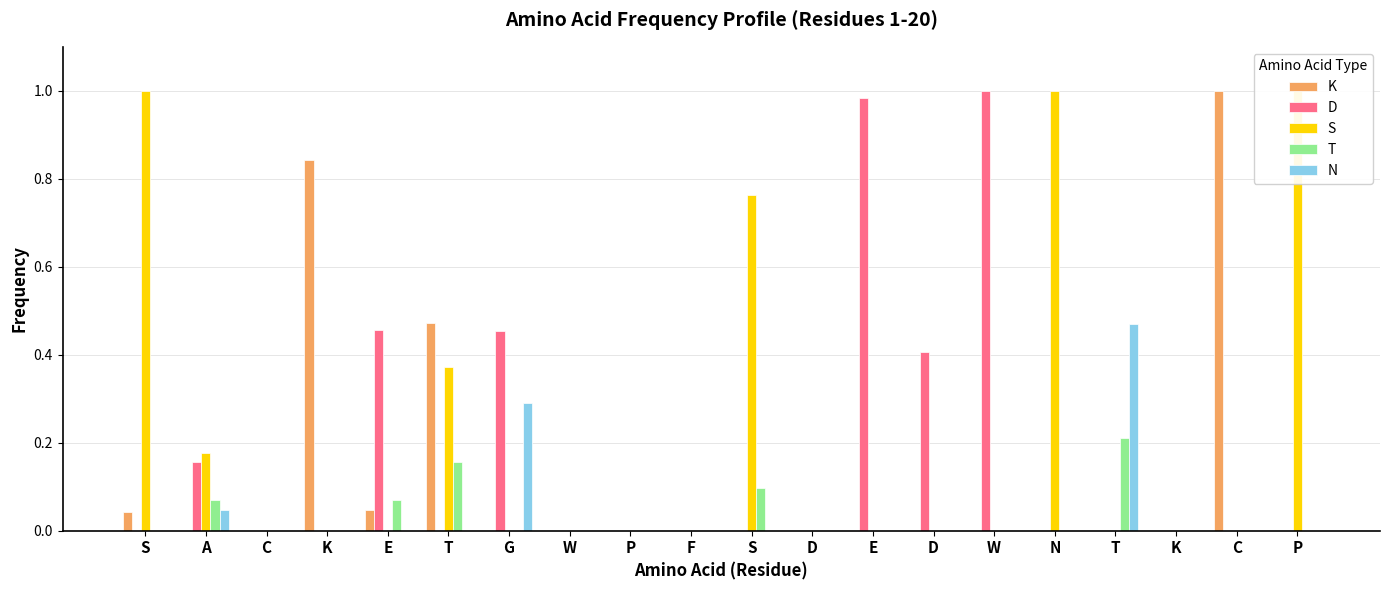

Between A and S, which is larger?

A